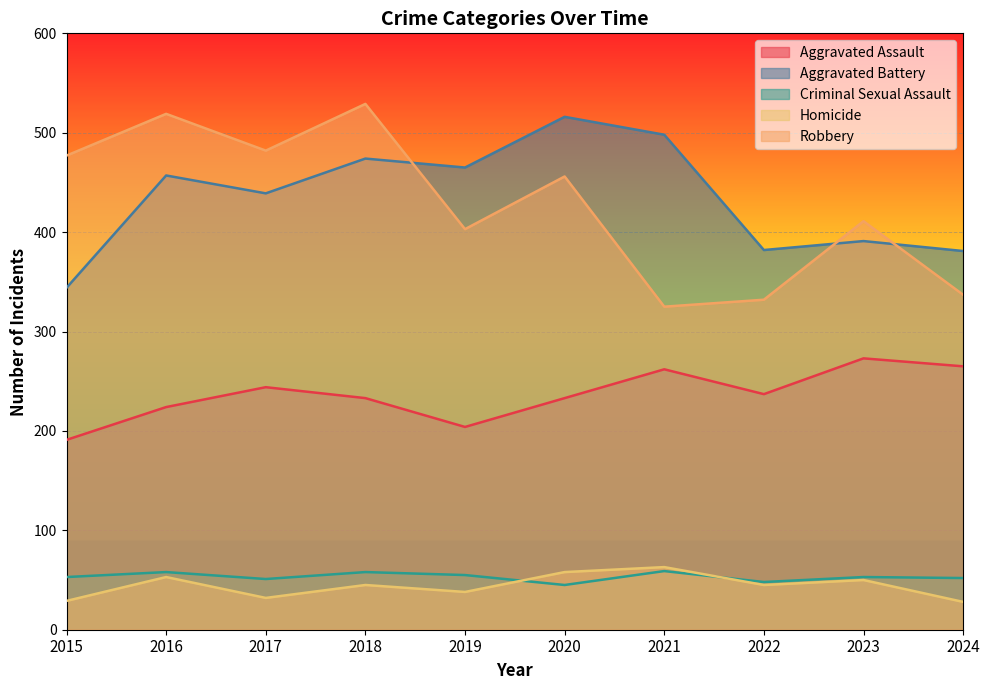

How many lines are shown in the chart?

5